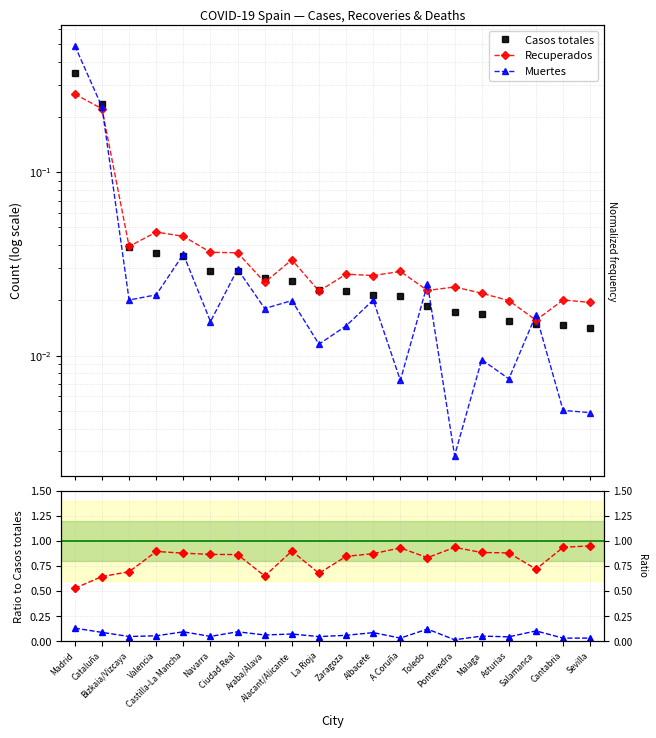

At which category is the sum across all series the highest?

Madrid